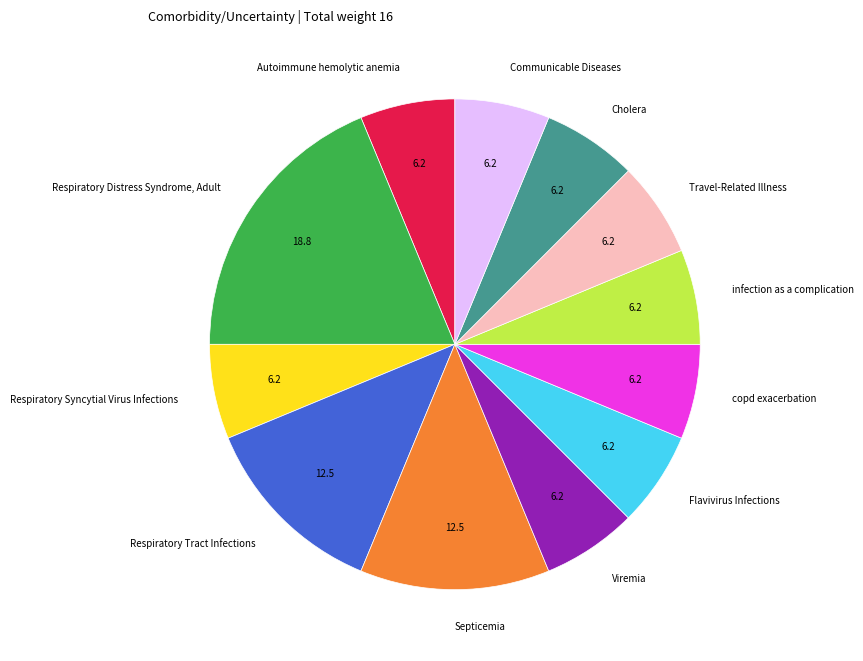

What is the ratio of the value at Septicemia to the value at Respiratory Tract Infections?

1.0